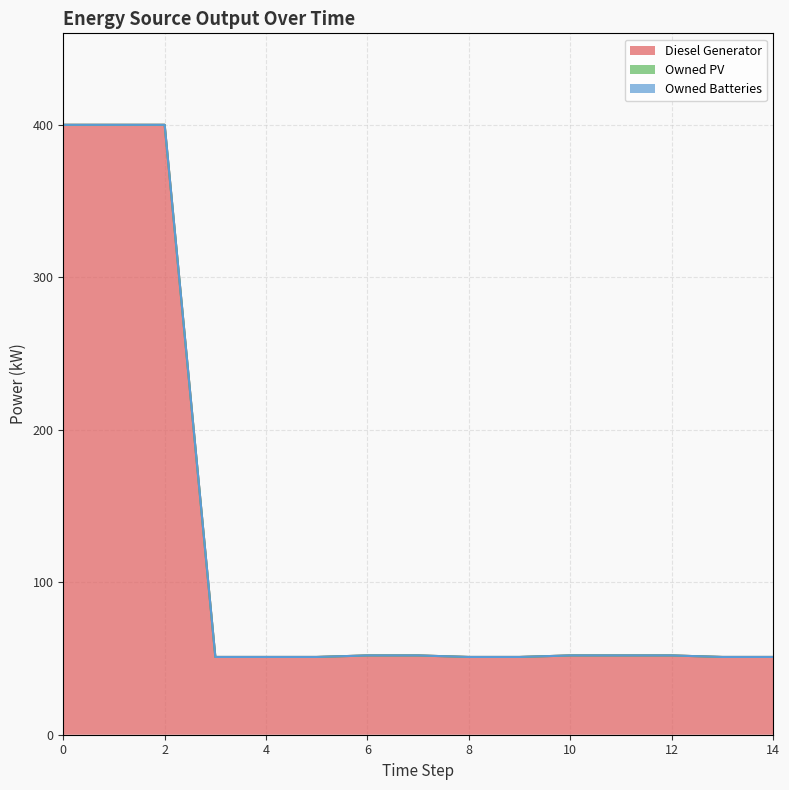

What is the difference between the maximum and second lowest values in the Diesel Generator series?

349